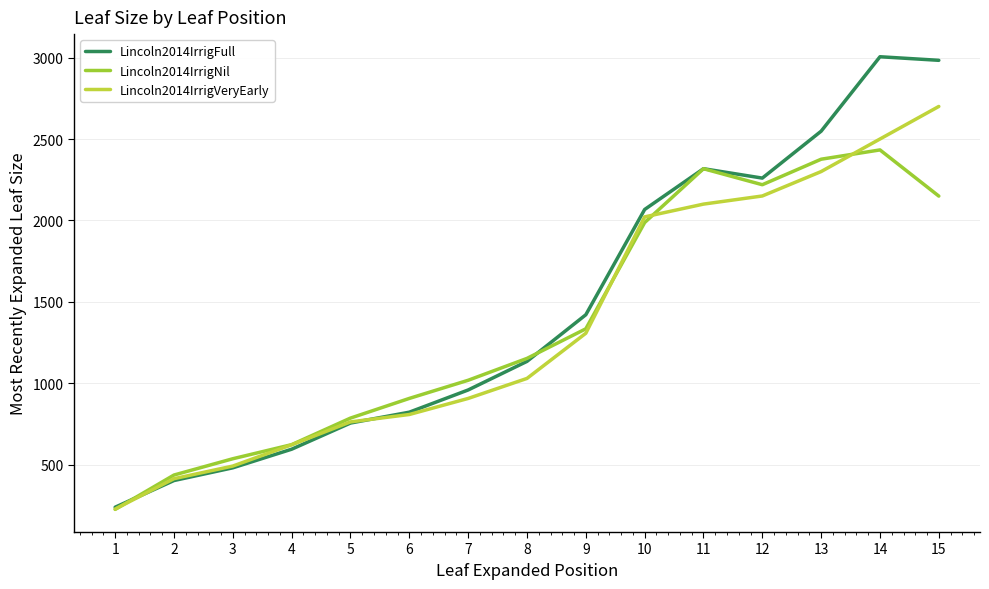

What is the value of the Lincoln2014IrrigFull point at the 9th from the left?

1420.4